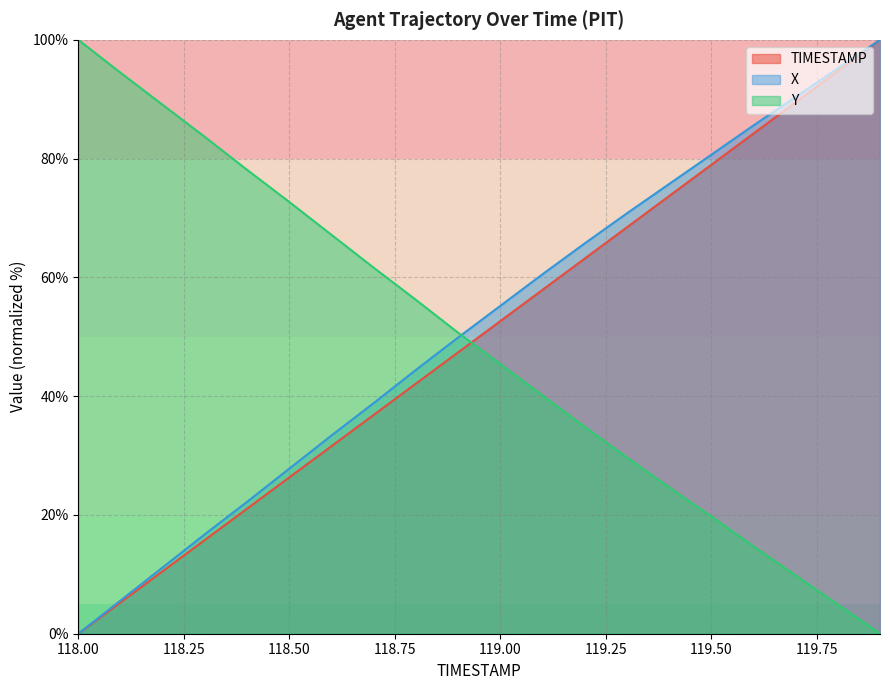

At how many categories does at least one series exceed 11?

20